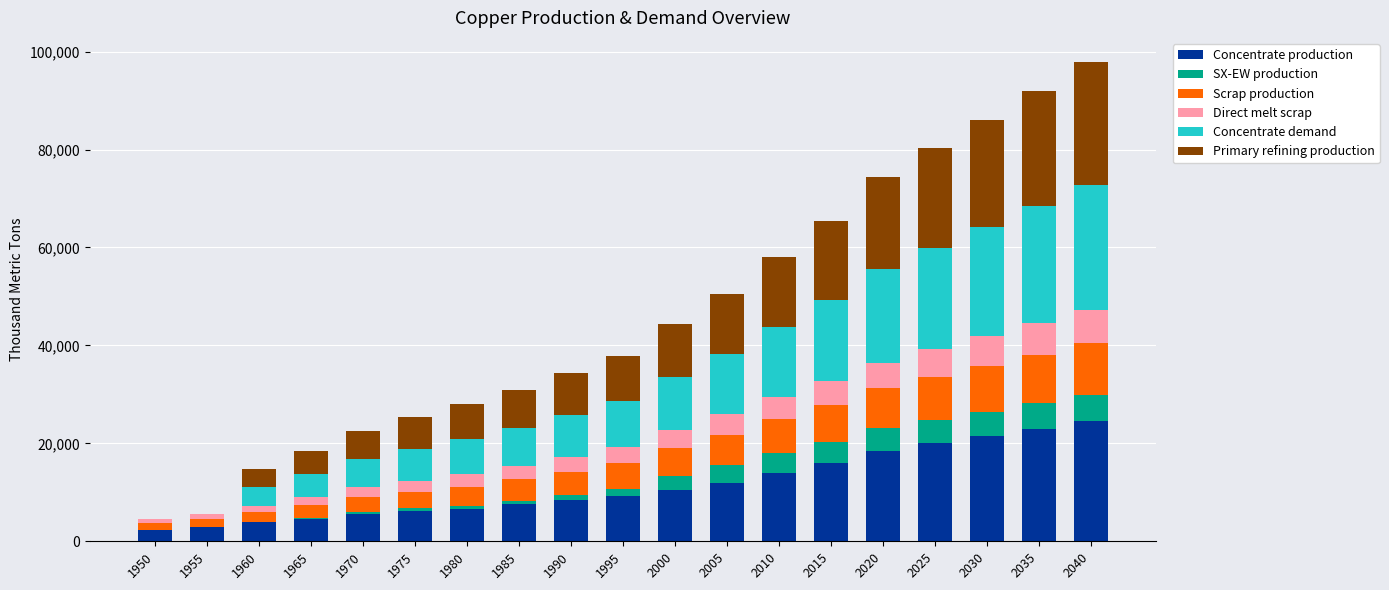

What is the total value across all series at 2015?

65500.0